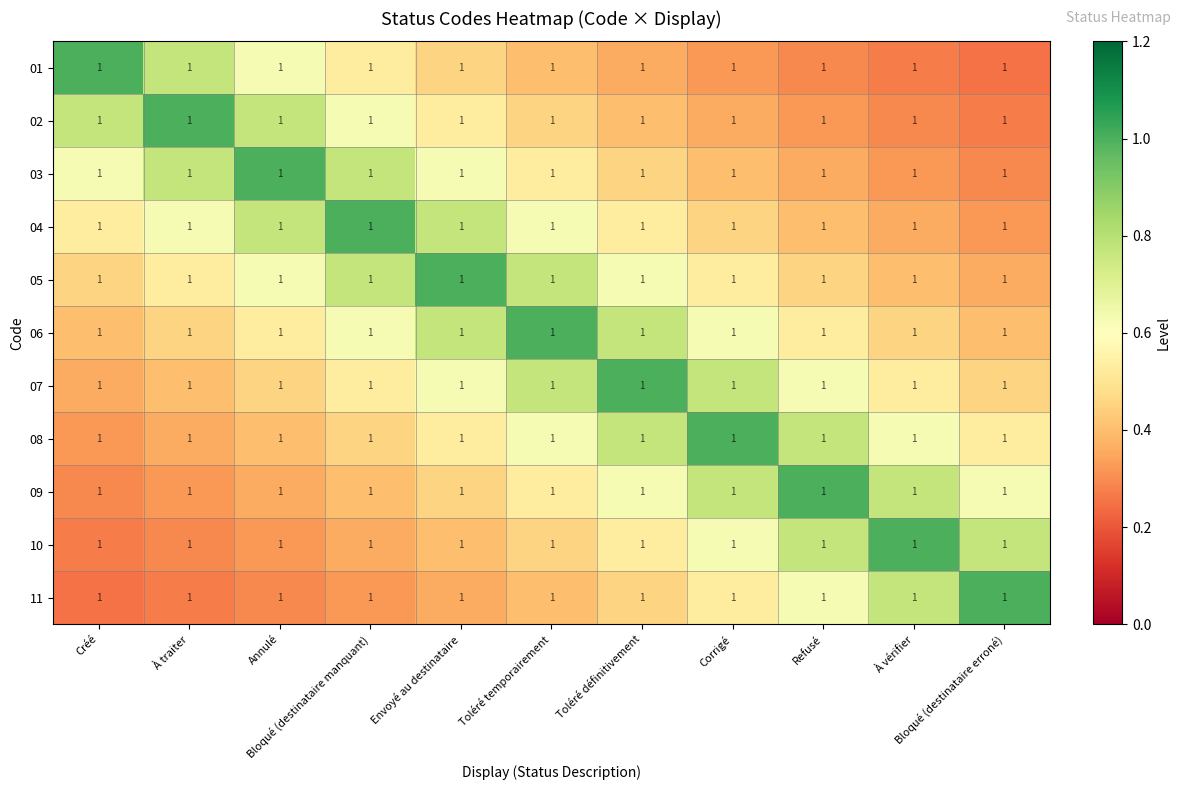

Which label corresponds to the largest value in the chart?

Créé